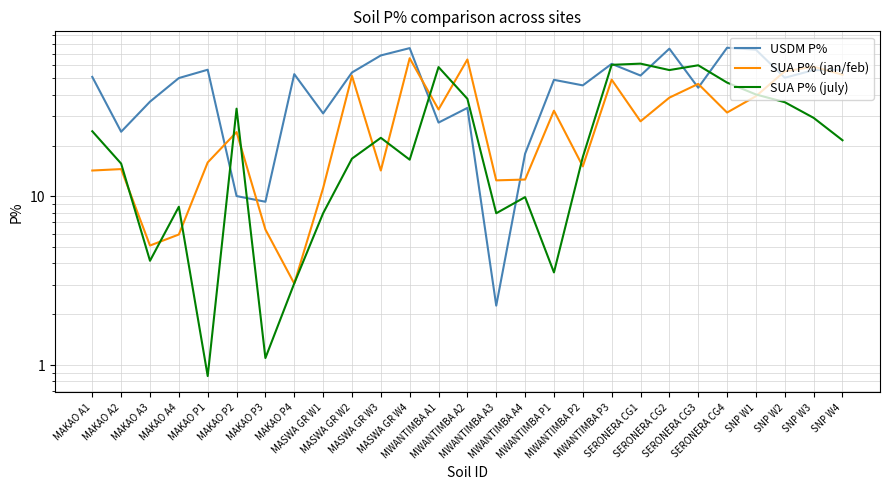

Rank the series by their average value, from lowest to highest.

SUA P% (july), SUA P% (jan/feb), USDM P%